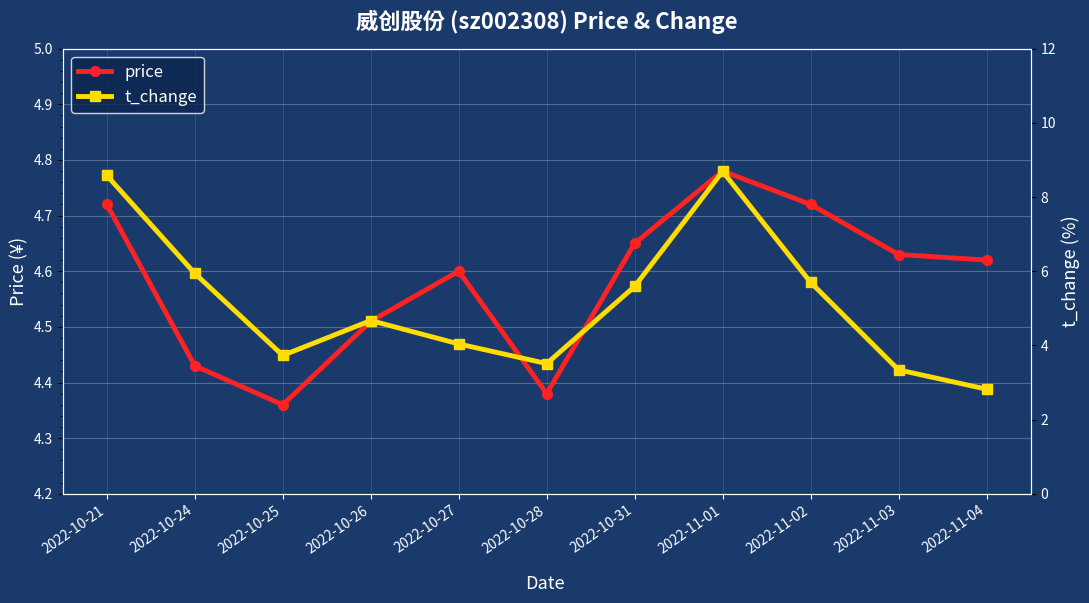

What is the difference between the maximum and minimum values in the price series?

0.4